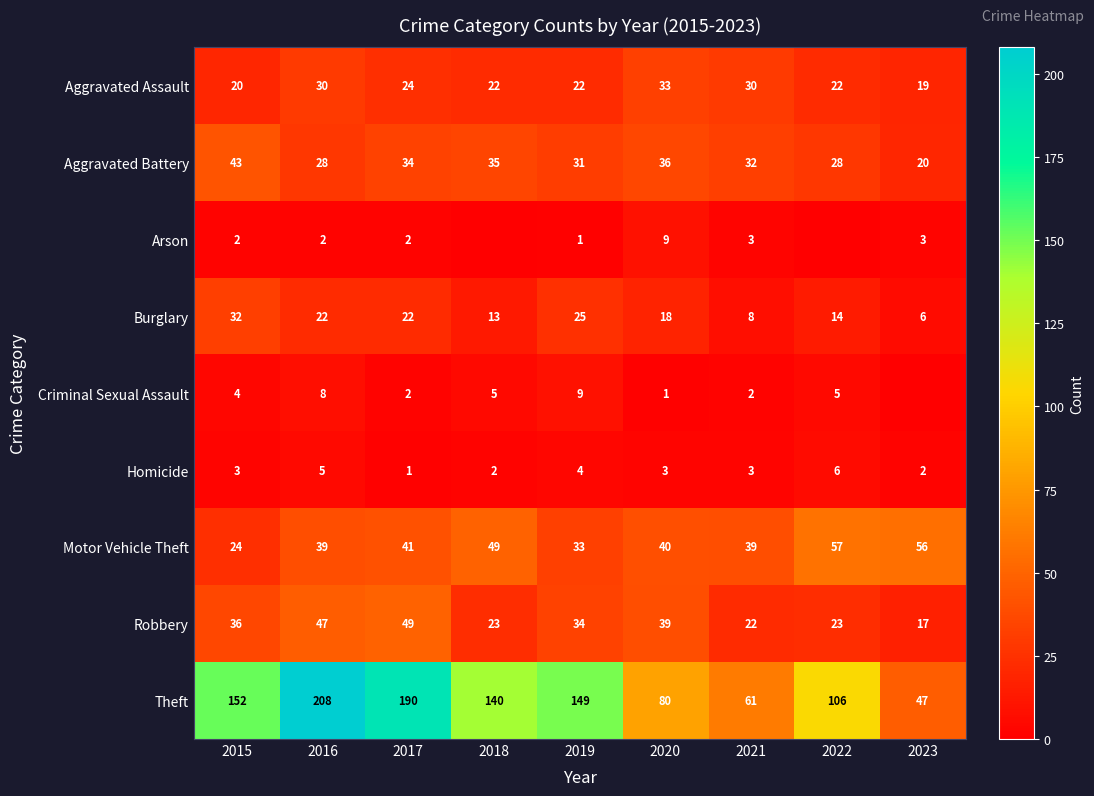

Is it true that Burglary equals 8 at 2021?

True